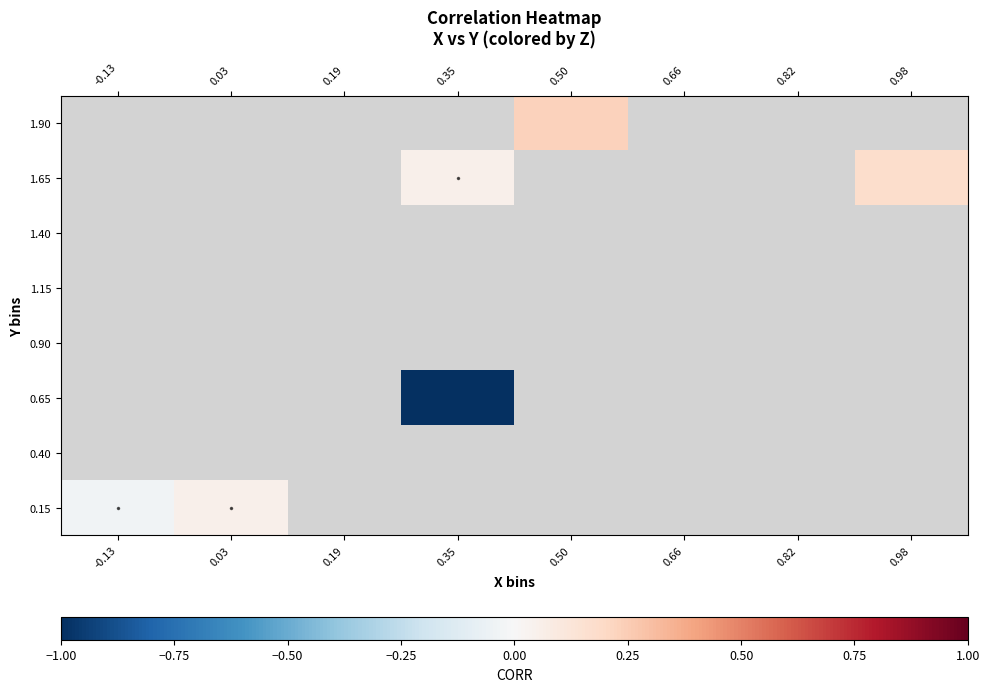

At 0.82, list the series in order from largest to smallest.

0.15, 0.40, 0.65, 0.90, 1.15, 1.40, 1.65, 1.90